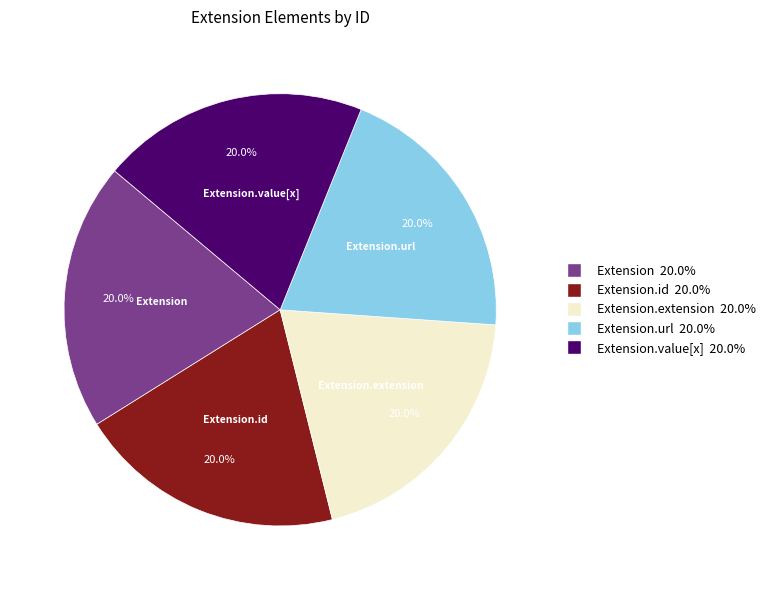

Is the sum of Extension and Extension.extension greater than half?

No